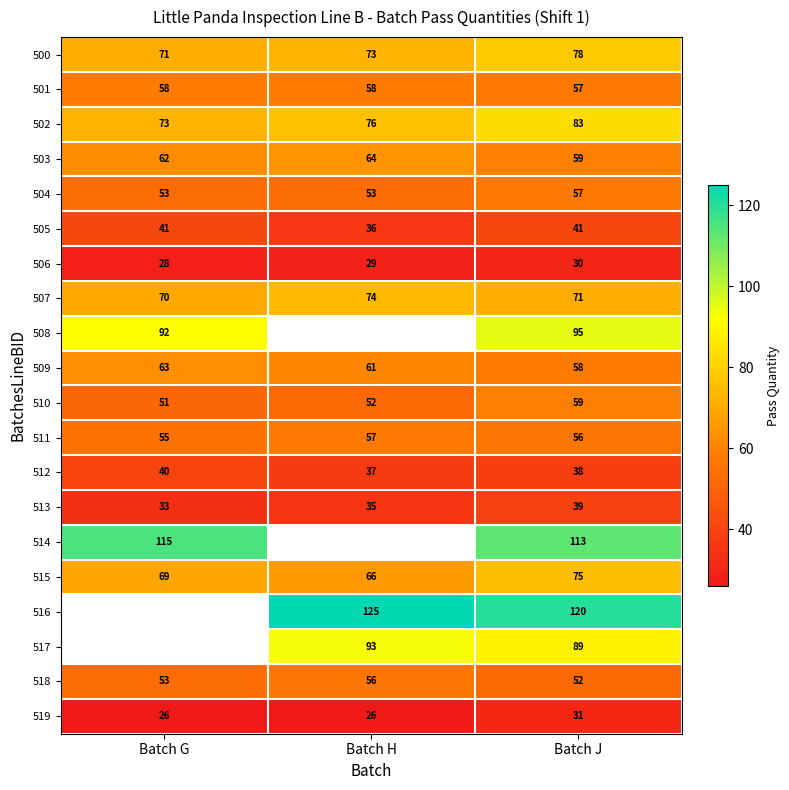

Which category has the lowest value in the 515 series?

Batch H